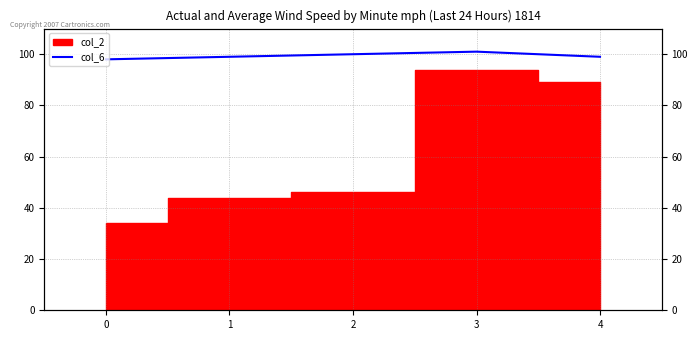

Count the number of values greater than 99.

2